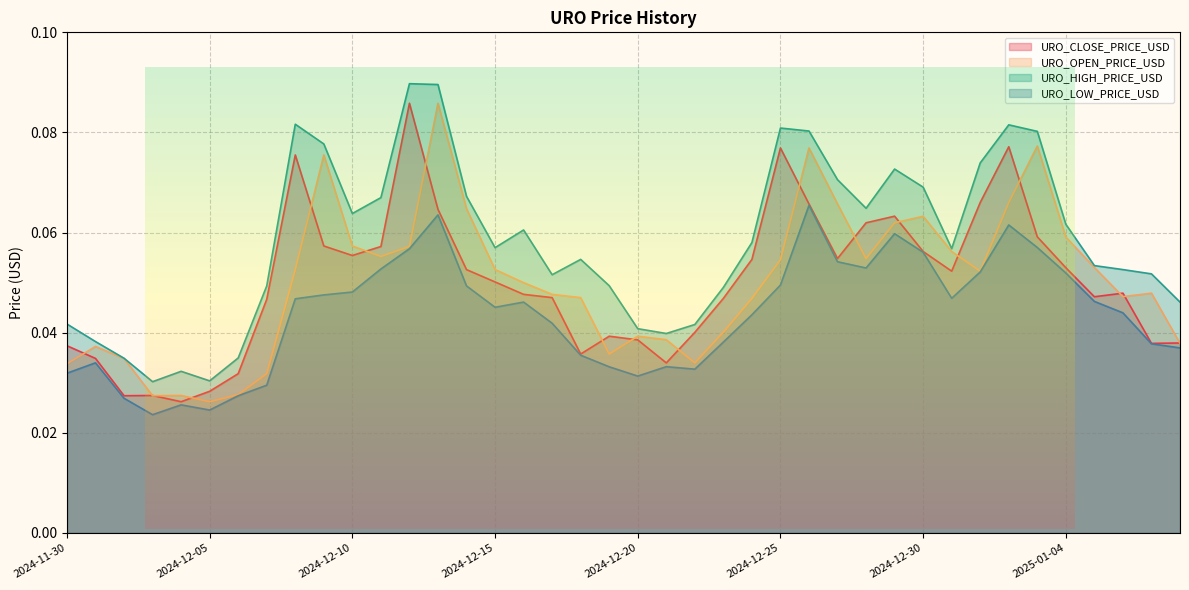

Reading left to right, list all the values displayed in this chart.

URO_CLOSE_PRICE_USD: 2024-11-30=0.0	2024-12-01=0.0	2024-12-02=0.0	2024-12-03=0.0	2024-12-04=0.0	2024-12-05=0.0	2024-12-06=0.0	2024-12-07=0.0	2024-12-08=0.1	2024-12-09=0.1	2024-12-10=0.1	2024-12-11=0.1	2024-12-12=0.1	2024-12-13=0.1	2024-12-14=0.1	2024-12-15=0.1	2024-12-16=0.0	2024-12-17=0.0	2024-12-18=0.0	2024-12-19=0.0	2024-12-20=0.0	2024-12-21=0.0	2024-12-22=0.0	2024-12-23=0.0	2024-12-24=0.1	2024-12-25=0.1	2024-12-26=0.1	2024-12-27=0.1	2024-12-28=0.1	2024-12-29=0.1	2024-12-30=0.1	2024-12-31=0.1	2025-01-01=0.1	2025-01-02=0.1	2025-01-03=0.1	2025-01-04=0.1	2025-01-05=0.0	2025-01-06=0.0	2025-01-07=0.0	2025-01-08=0.0
URO_OPEN_PRICE_USD: 2024-11-30=0.0	2024-12-01=0.0	2024-12-02=0.0	2024-12-03=0.0	2024-12-04=0.0	2024-12-05=0.0	2024-12-06=0.0	2024-12-07=0.0	2024-12-08=0.1	2024-12-09=0.1	2024-12-10=0.1	2024-12-11=0.1	2024-12-12=0.1	2024-12-13=0.1	2024-12-14=0.1	2024-12-15=0.1	2024-12-16=0.1	2024-12-17=0.0	2024-12-18=0.0	2024-12-19=0.0	2024-12-20=0.0	2024-12-21=0.0	2024-12-22=0.0	2024-12-23=0.0	2024-12-24=0.0	2024-12-25=0.1	2024-12-26=0.1	2024-12-27=0.1	2024-12-28=0.1	2024-12-29=0.1	2024-12-30=0.1	2024-12-31=0.1	2025-01-01=0.1	2025-01-02=0.1	2025-01-03=0.1	2025-01-04=0.1	2025-01-05=0.1	2025-01-06=0.0	2025-01-07=0.0	2025-01-08=0.0
URO_HIGH_PRICE_USD: 2024-11-30=0.0	2024-12-01=0.0	2024-12-02=0.0	2024-12-03=0.0	2024-12-04=0.0	2024-12-05=0.0	2024-12-06=0.0	2024-12-07=0.0	2024-12-08=0.1	2024-12-09=0.1	2024-12-10=0.1	2024-12-11=0.1	2024-12-12=0.1	2024-12-13=0.1	2024-12-14=0.1	2024-12-15=0.1	2024-12-16=0.1	2024-12-17=0.1	2024-12-18=0.1	2024-12-19=0.0	2024-12-20=0.0	2024-12-21=0.0	2024-12-22=0.0	2024-12-23=0.0	2024-12-24=0.1	2024-12-25=0.1	2024-12-26=0.1	2024-12-27=0.1	2024-12-28=0.1	2024-12-29=0.1	2024-12-30=0.1	2024-12-31=0.1	2025-01-01=0.1	2025-01-02=0.1	2025-01-03=0.1	2025-01-04=0.1	2025-01-05=0.1	2025-01-06=0.1	2025-01-07=0.1	2025-01-08=0.0
URO_LOW_PRICE_USD: 2024-11-30=0.0	2024-12-01=0.0	2024-12-02=0.0	2024-12-03=0.0	2024-12-04=0.0	2024-12-05=0.0	2024-12-06=0.0	2024-12-07=0.0	2024-12-08=0.0	2024-12-09=0.0	2024-12-10=0.0	2024-12-11=0.1	2024-12-12=0.1	2024-12-13=0.1	2024-12-14=0.0	2024-12-15=0.0	2024-12-16=0.0	2024-12-17=0.0	2024-12-18=0.0	2024-12-19=0.0	2024-12-20=0.0	2024-12-21=0.0	2024-12-22=0.0	2024-12-23=0.0	2024-12-24=0.0	2024-12-25=0.0	2024-12-26=0.1	2024-12-27=0.1	2024-12-28=0.1	2024-12-29=0.1	2024-12-30=0.1	2024-12-31=0.0	2025-01-01=0.1	2025-01-02=0.1	2025-01-03=0.1	2025-01-04=0.1	2025-01-05=0.0	2025-01-06=0.0	2025-01-07=0.0	2025-01-08=0.0